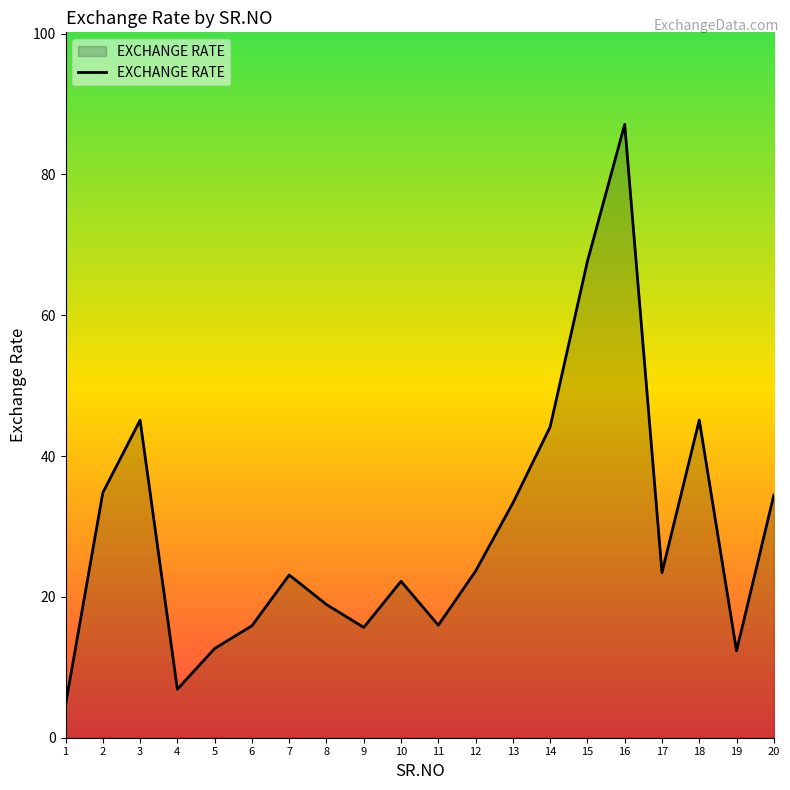

Approximately how many times larger is the value at 5 compared to 13?

0.4